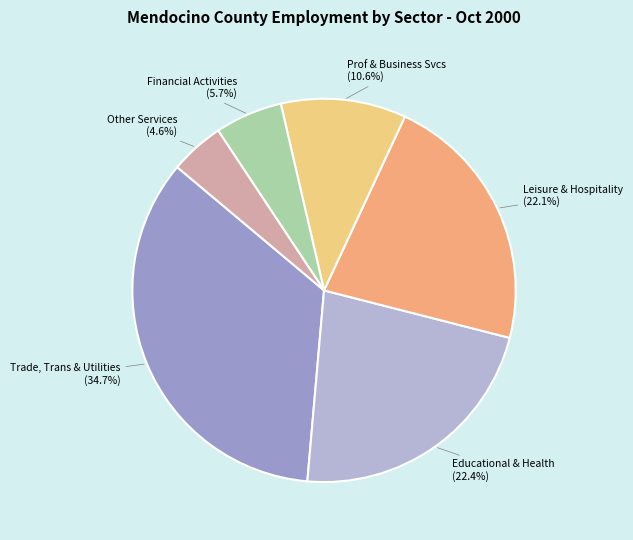

Does any single category account for the majority?

No